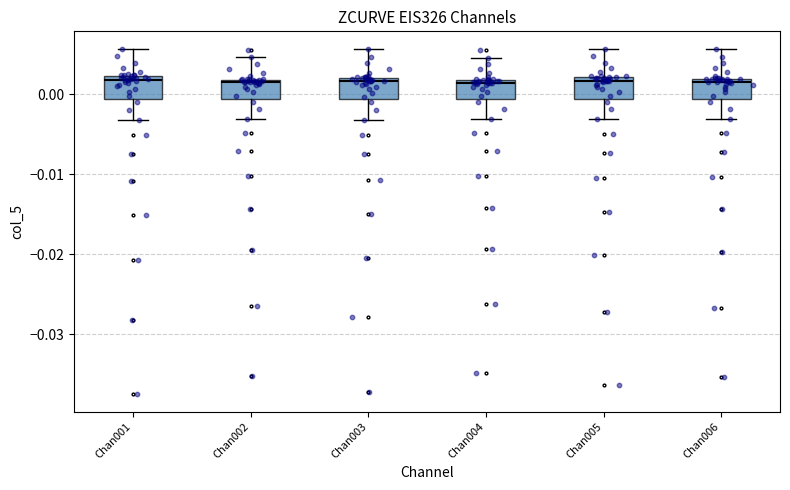

Reading left to right, transcribe this box plot: for each box, give where its median line is, the range the box spans, and where its two whiskers end, as read against the y-axis. The values are not printed on the chart, so give them approximately, as read against the axis.

Chan001: median 0.002 (just below the box's upper edge), box -0.001 to 0.002, whiskers -0.003 to 0.006
Chan002: median 0.002 (just below the box's upper edge), box -0.001 to 0.002, whiskers -0.003 to 0.005
Chan003: median 0.002 (just below the box's upper edge), box -0.001 to 0.002, whiskers -0.003 to 0.006
Chan004: median 0.001, box -0.001 to 0.002, whiskers -0.003 to 0.005
Chan005: median 0.002 (just below the box's upper edge), box -0.001 to 0.002, whiskers -0.003 to 0.006
Chan006: median 0.002 (just below the box's upper edge), box -0.001 to 0.002, whiskers -0.003 to 0.006